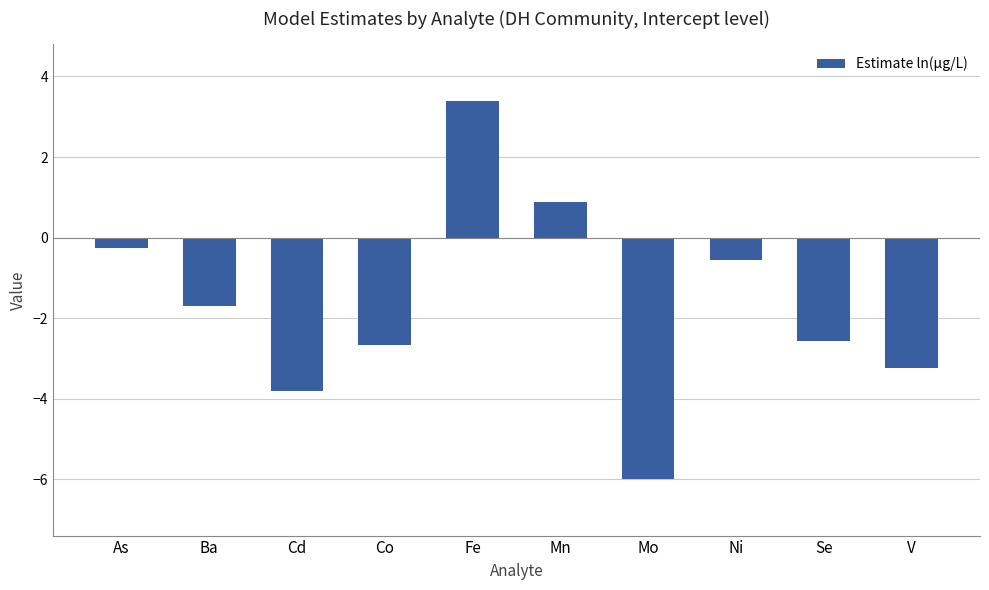

How many distinct data groups are displayed?

1